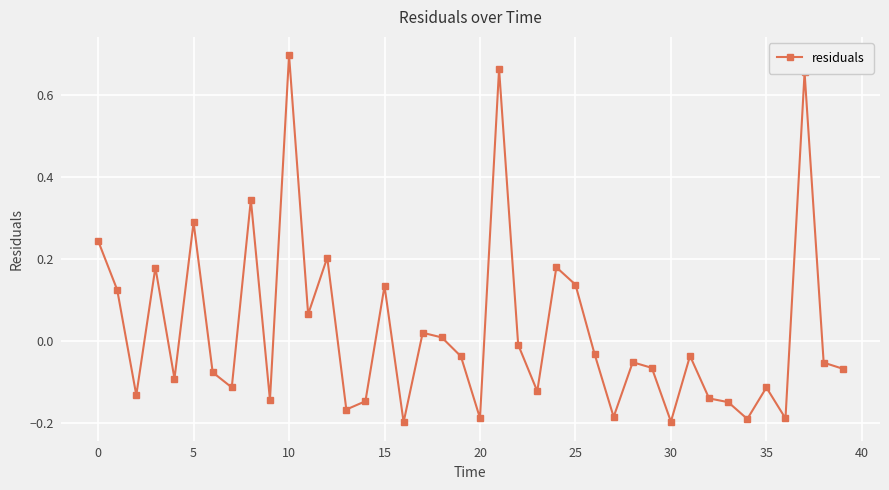

How many interior local peaks (higher than both neighbors) does the data have?

13